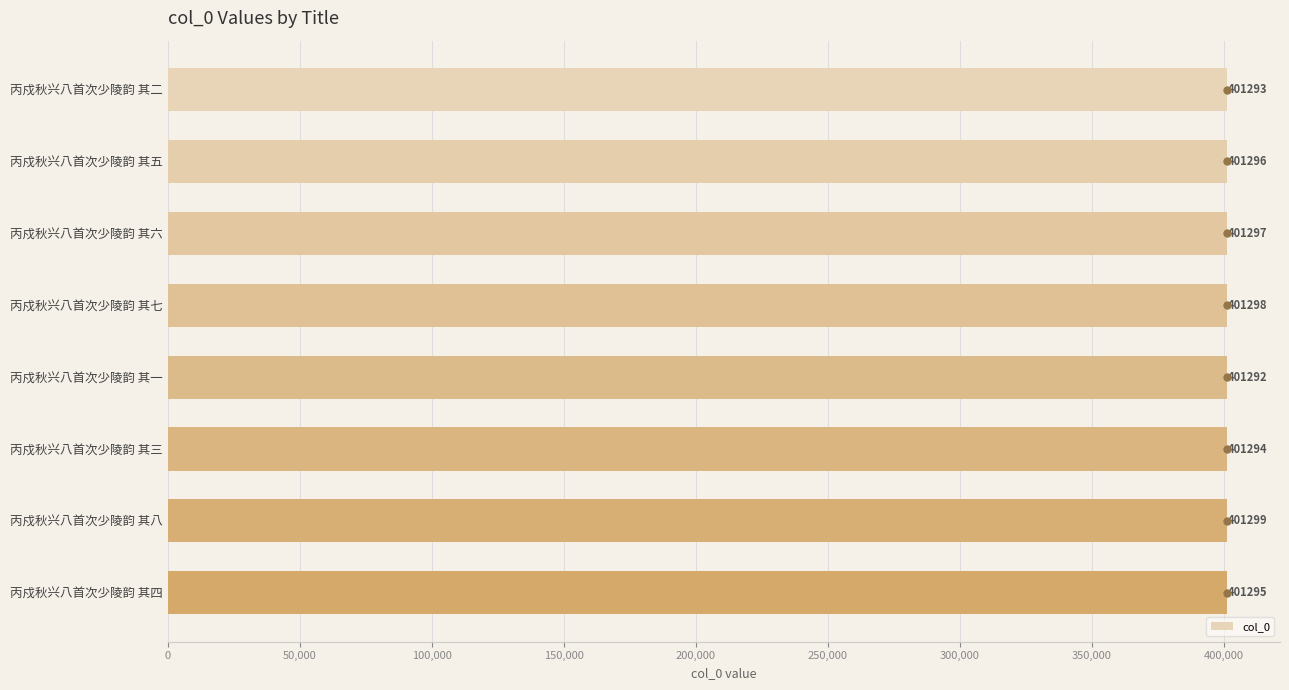

What is the smallest value displayed?

401292